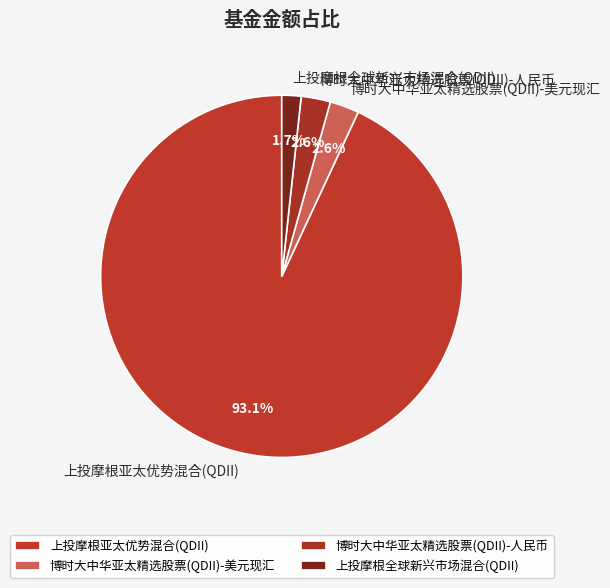

What percentage is NOT represented by 博时大中华亚太精选股票(QDII)-美元现汇?

97.4%